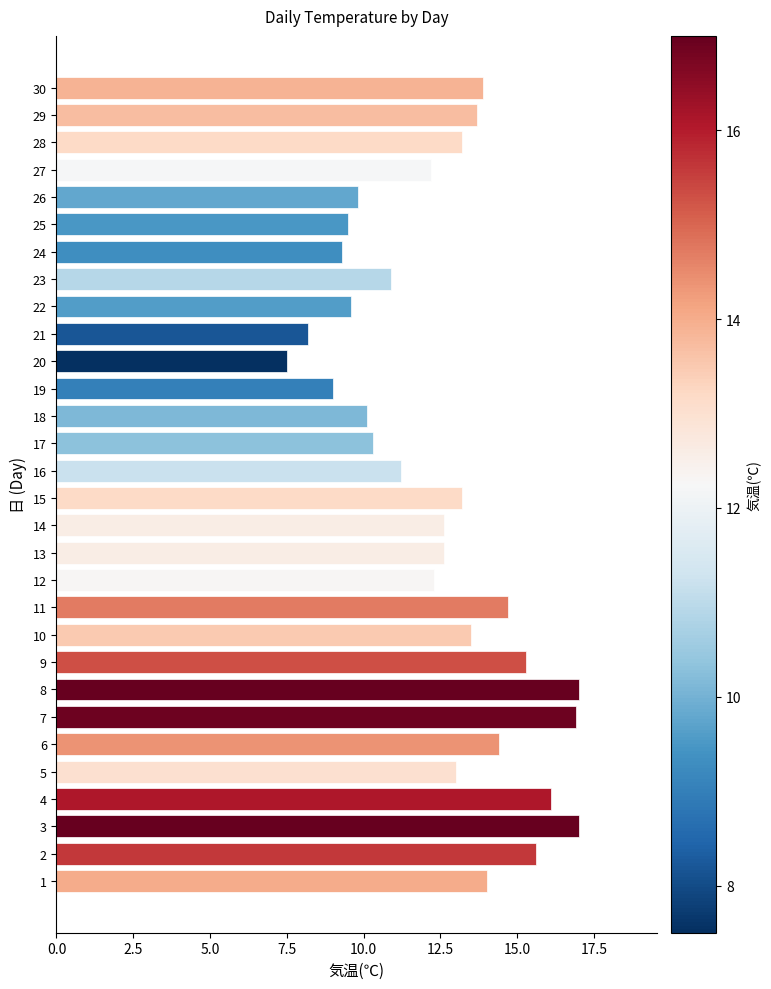

How many series are shown in this chart?

1